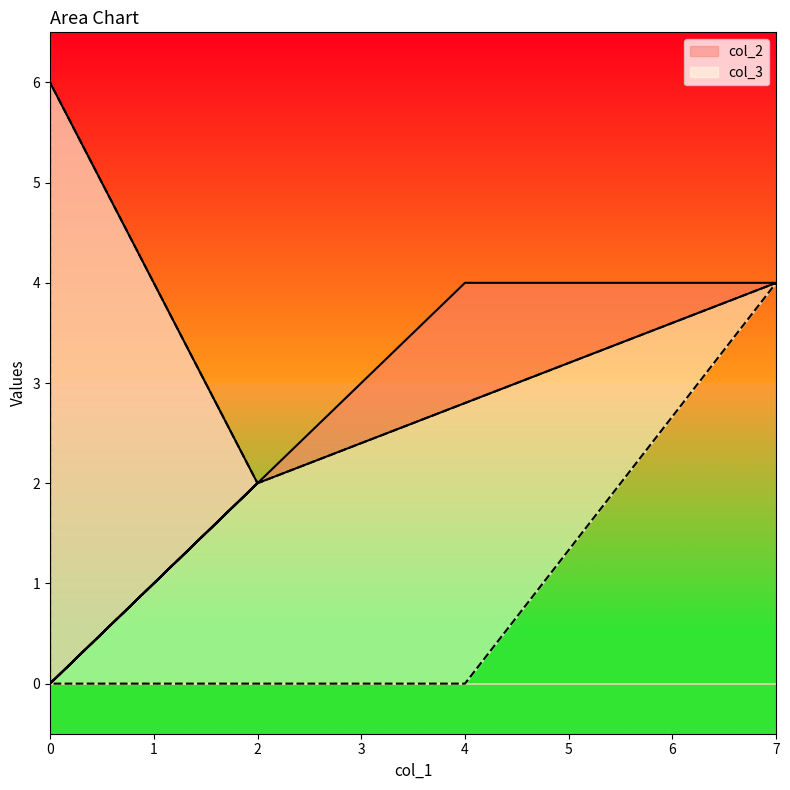

True or false: col_3 and col_2 cross at least once.

False